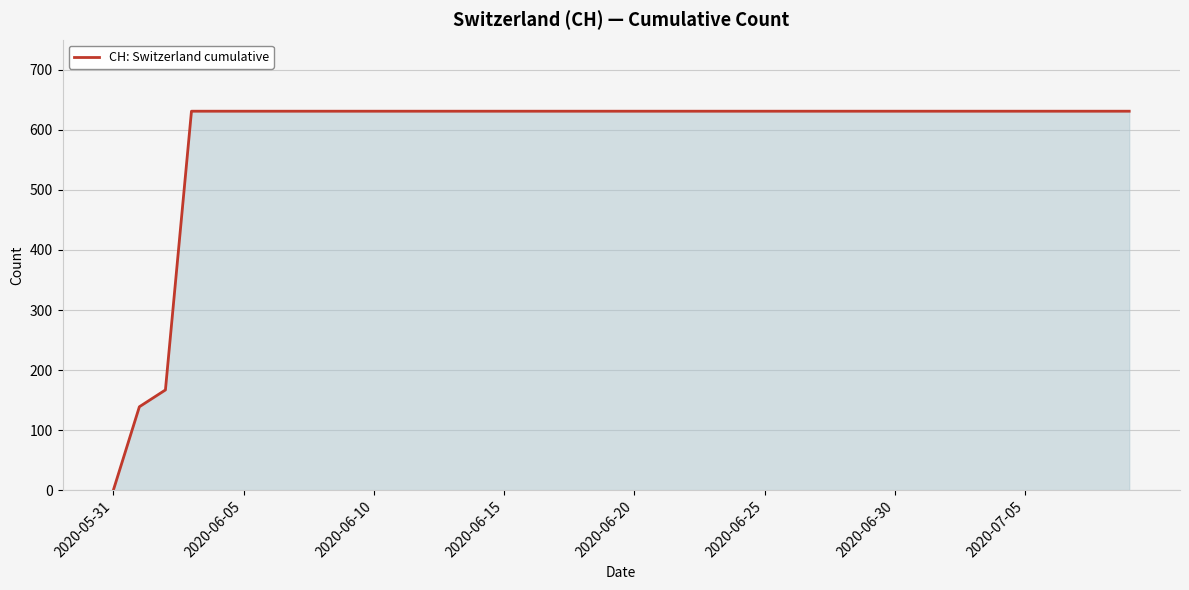

What is the greatest value displayed?

631